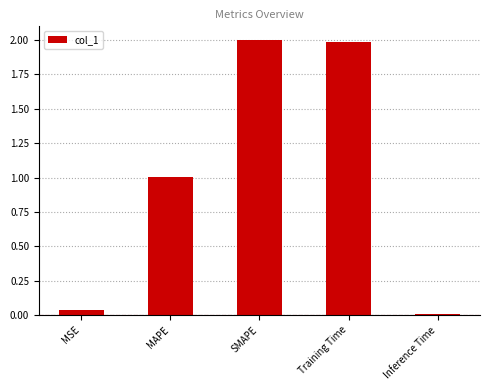

At which label does the data first exceed 1?

MAPE